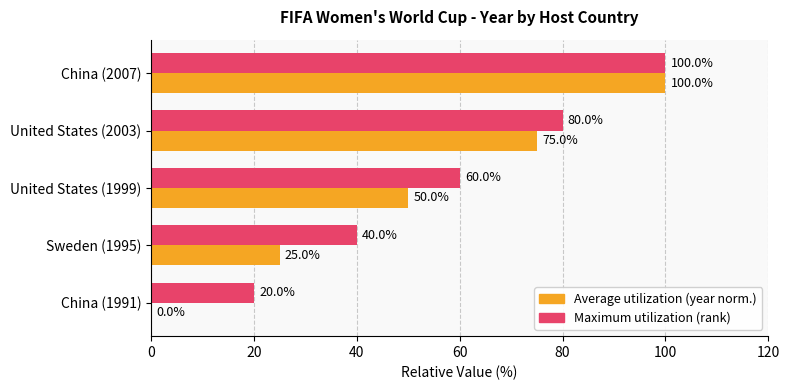

At which category is the sum across all series the highest?

China (2007)